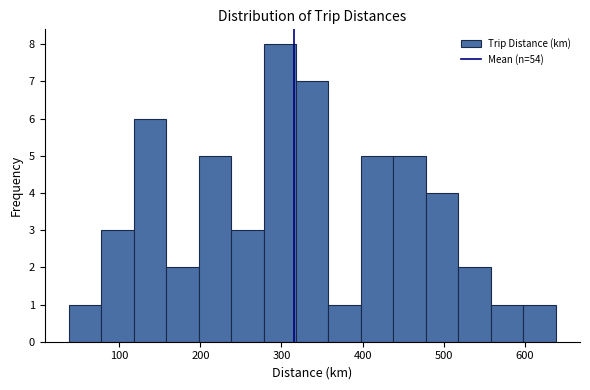

Around what value on the x-axis is the tallest bar? Give the approximate position of its centre, as read against the axis.

300